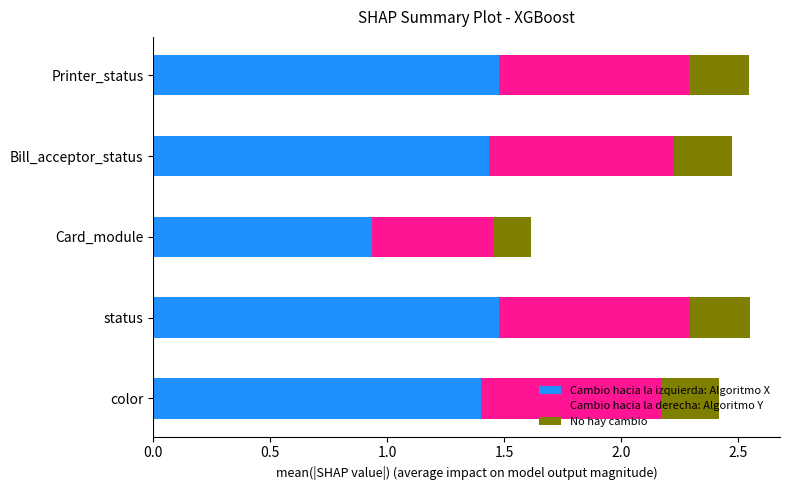

What is the total value across all series at color?

2.4